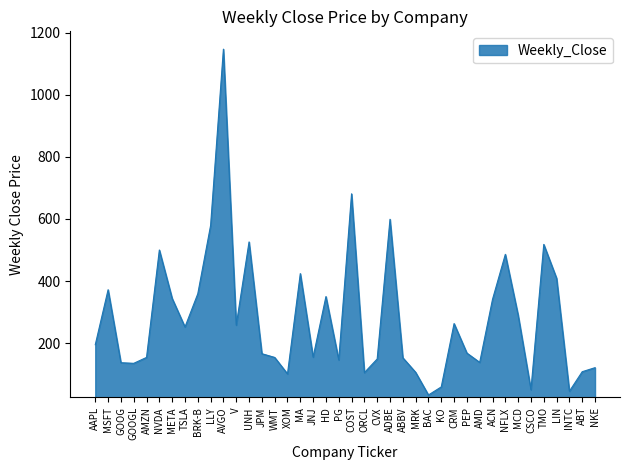

The chart shows a value of 421 at MCD. True or false?

False